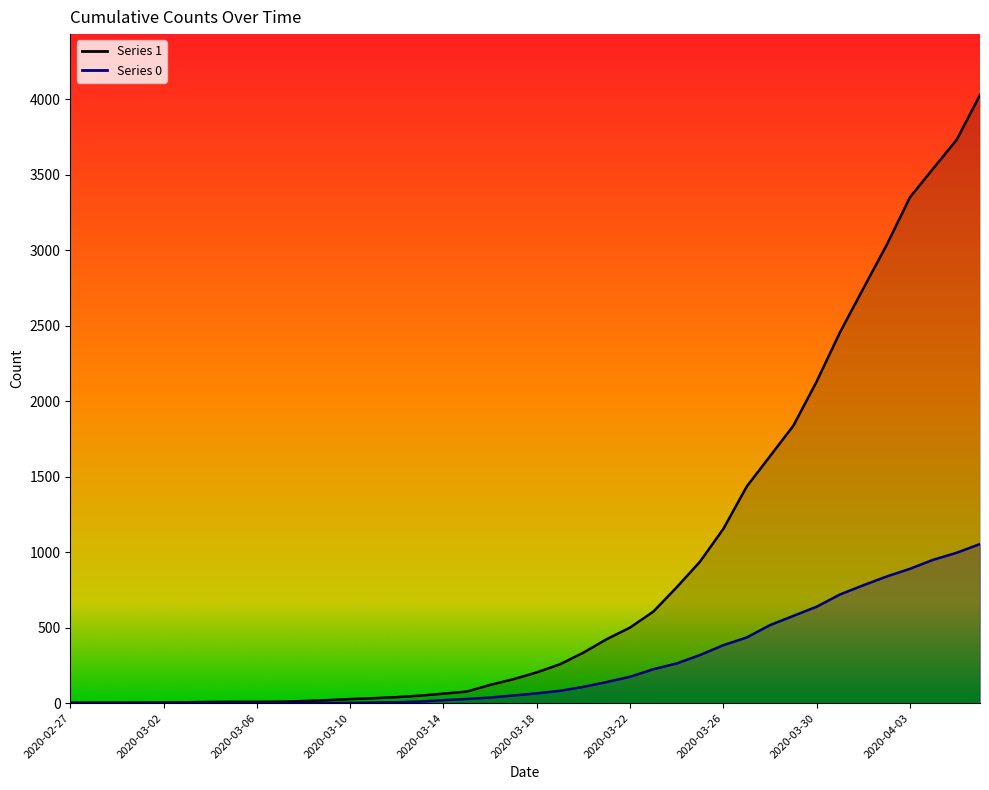

What is the label of the 9th point from the right?

2020-03-29